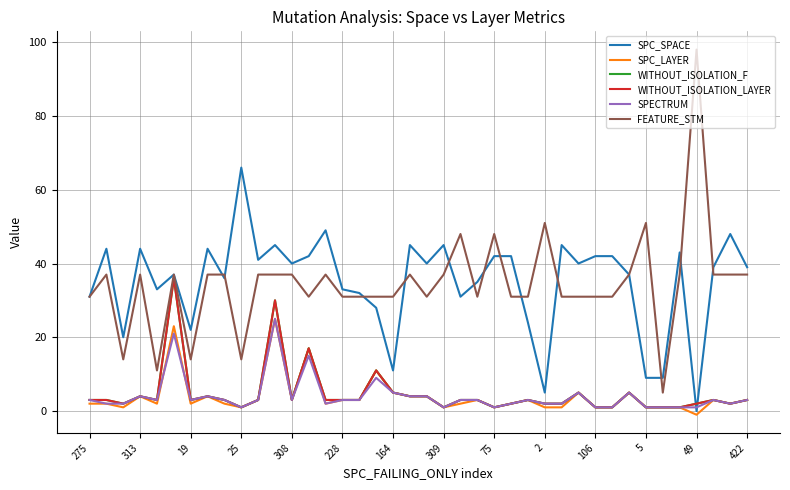

True or false: WITHOUT_ISOLATION_LAYER has more than 1 points higher than both neighbors.

True